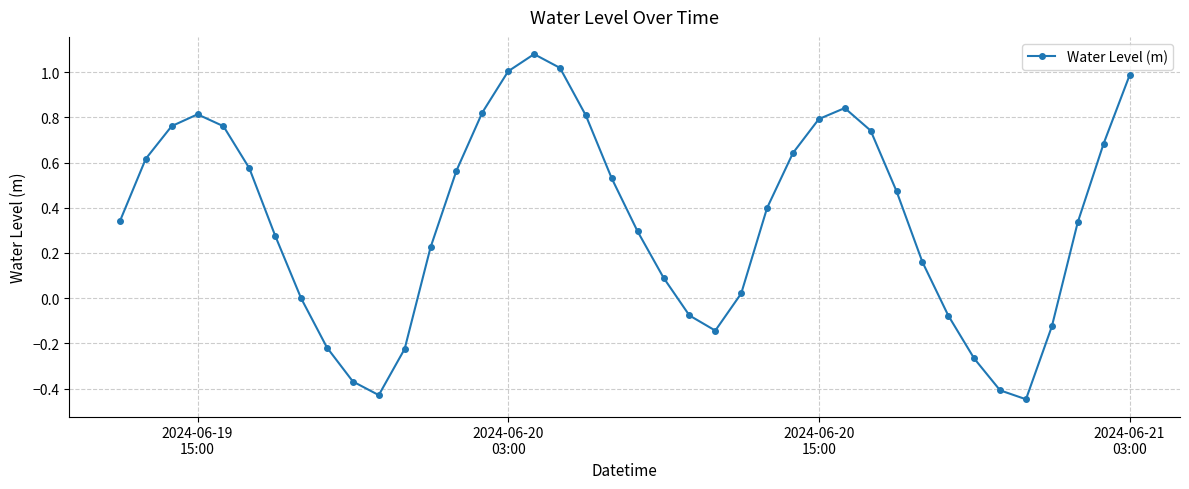

How many distinct data groups are displayed?

1